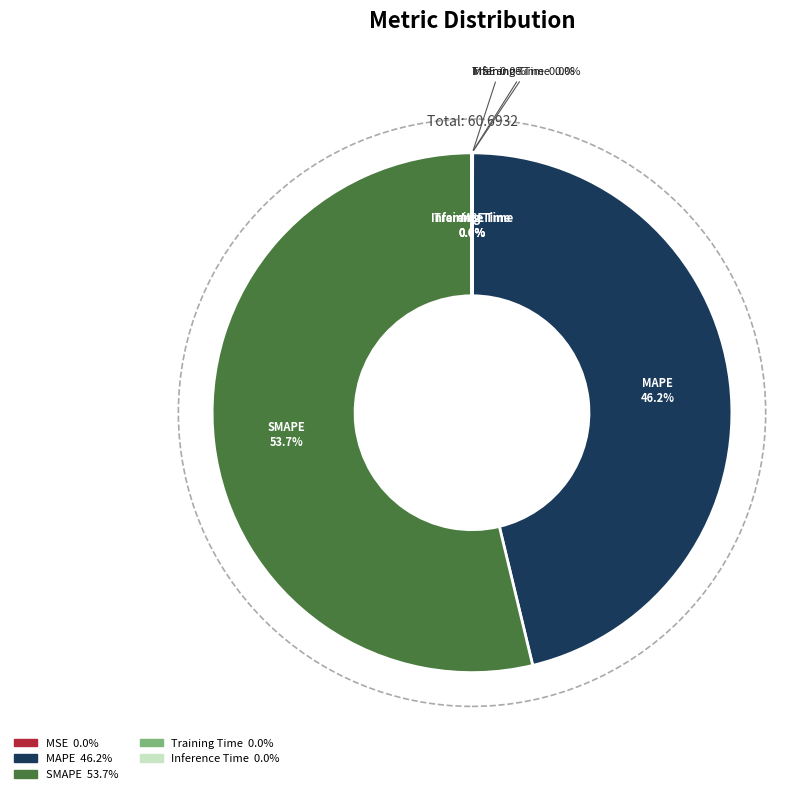

Which slice is the smallest?

Inference Time